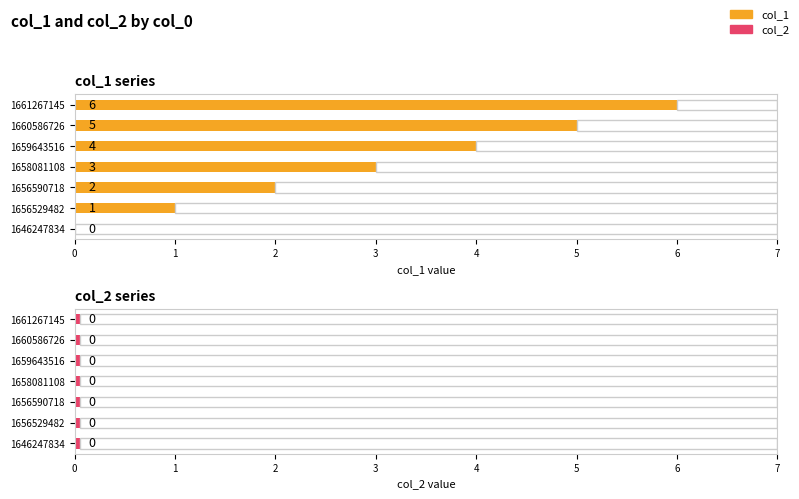

How many bars are there in total?

14